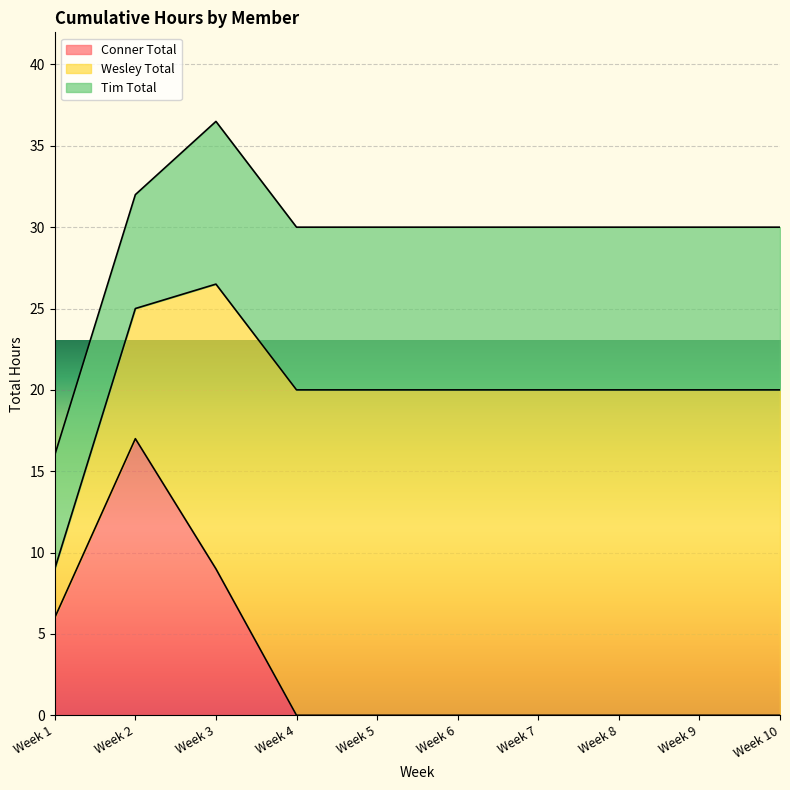

Where is Wesley Total nearest to the value 11?

Week 2